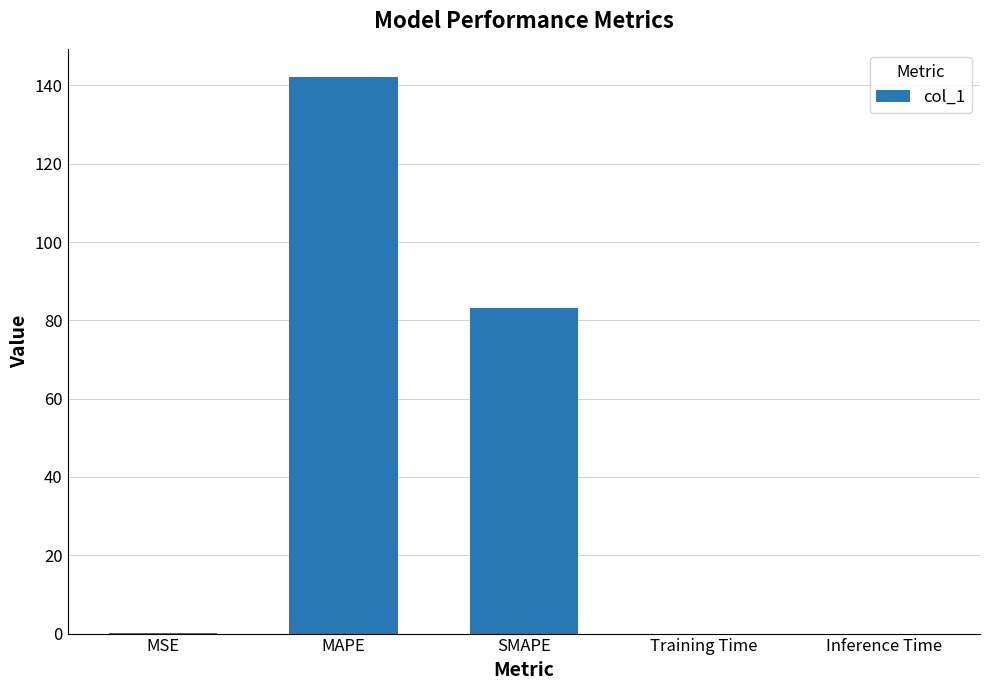

What is the maximum value shown in the chart?

142.2